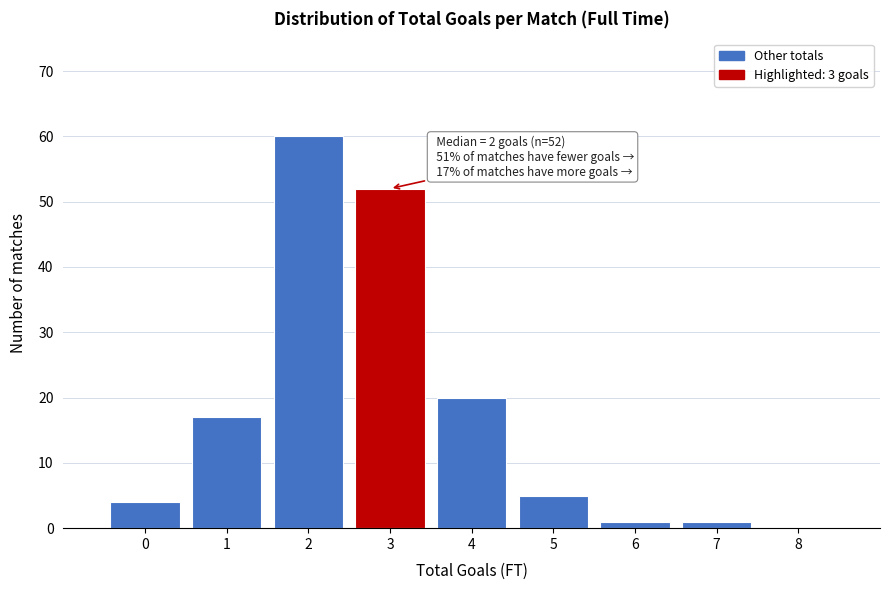

Reading left to right, transcribe all the data shown in this chart.

0=4	1=17	2=60	3=52	4=20	5=5	6=1	7=1	8=0